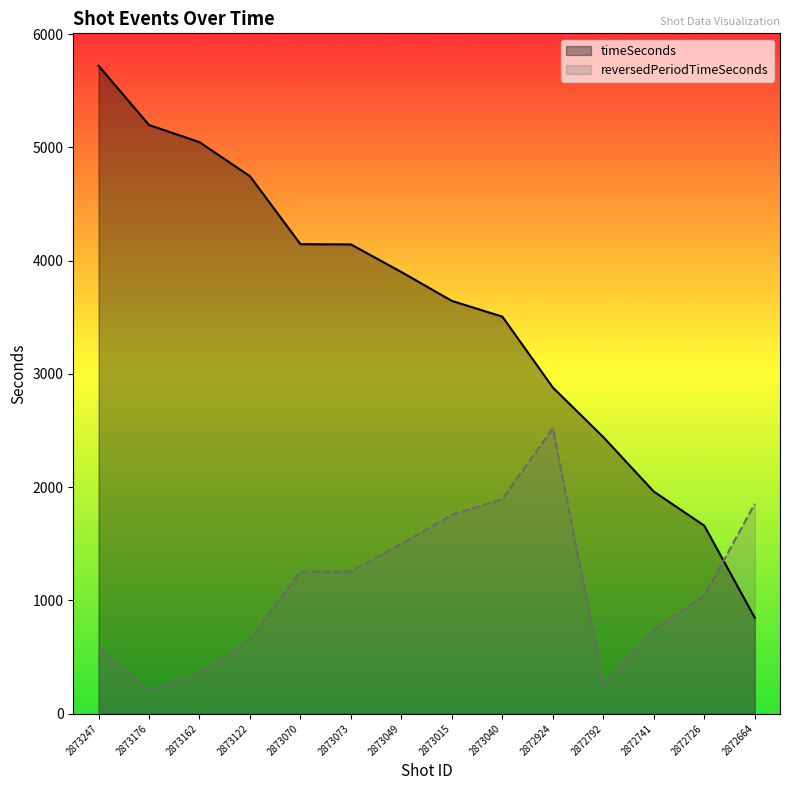

True or false: timeSeconds has more than 2 points higher than both neighbors.

False